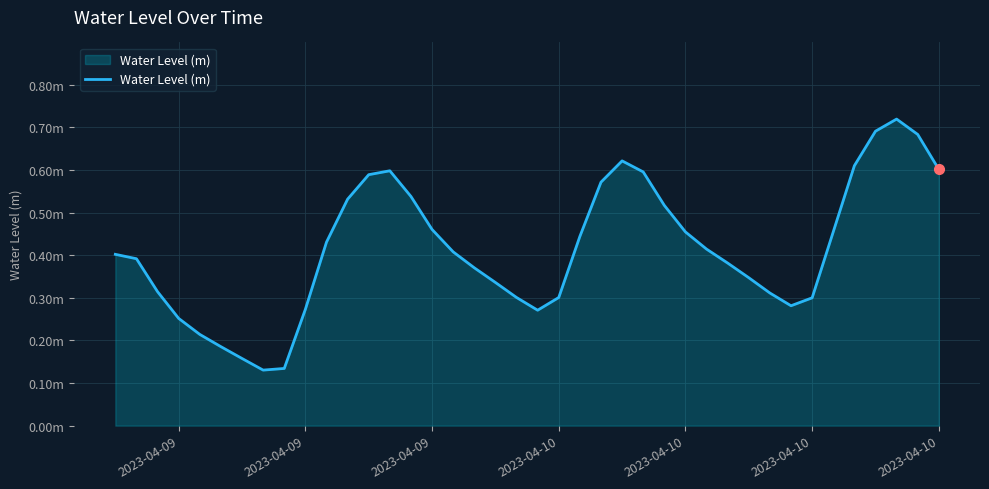

What is the value of the 24th point from the left?

0.6